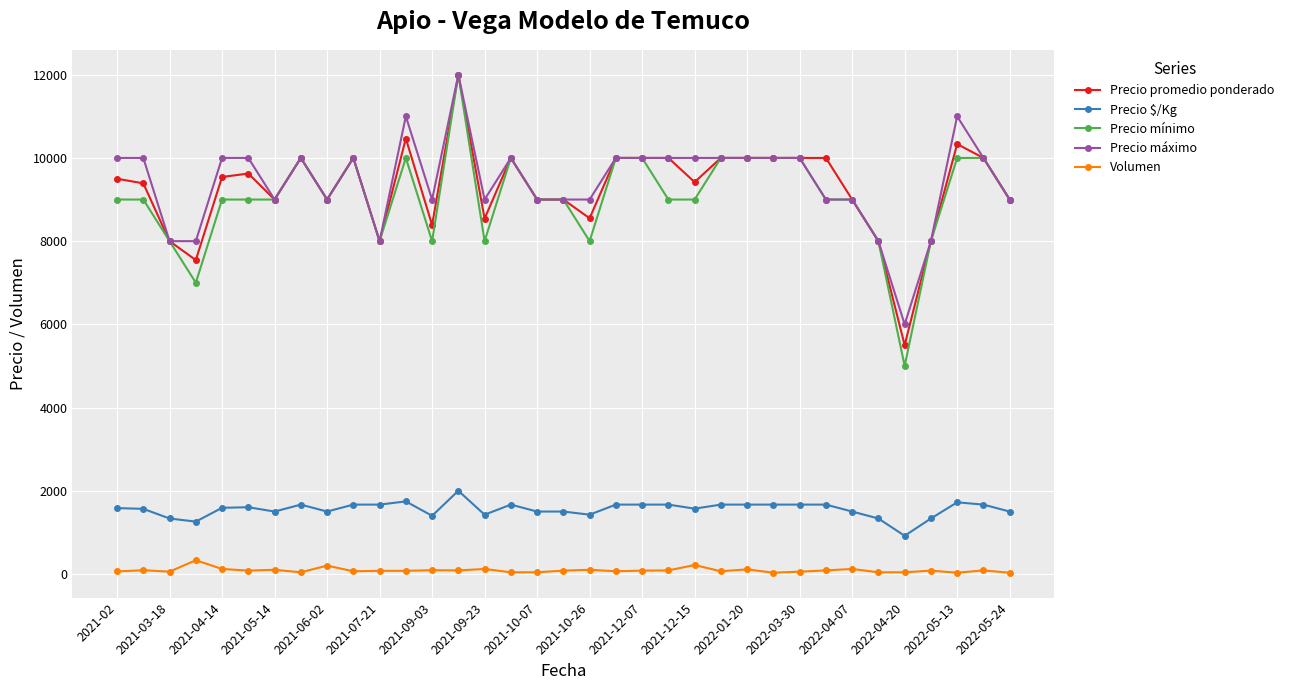

True or false: Precio mínimo and Volumen intersect in this chart.

False